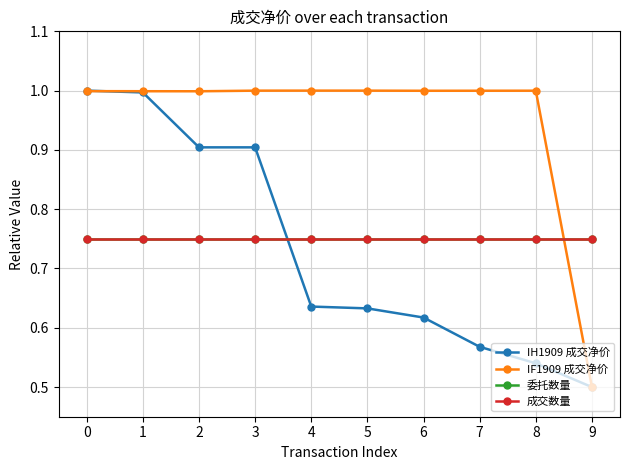

What is the difference between the highest and lowest values at 7?

0.4